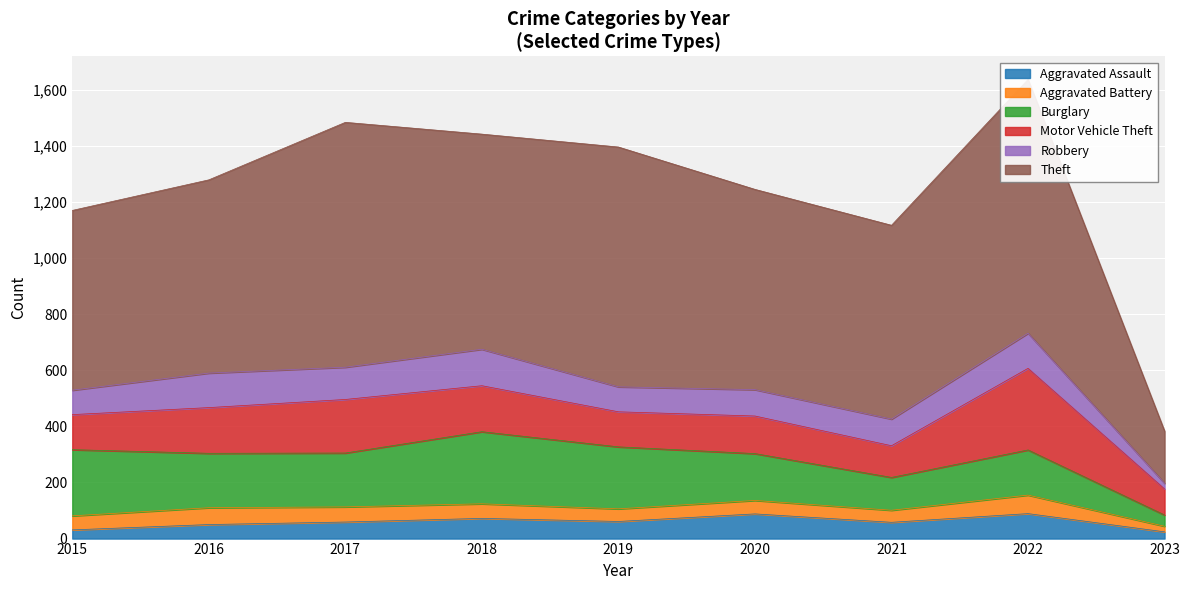

How many lines are shown in the chart?

6